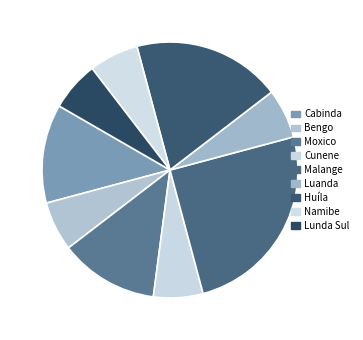

Is the sum of Bengo and Moxico greater than half?

No